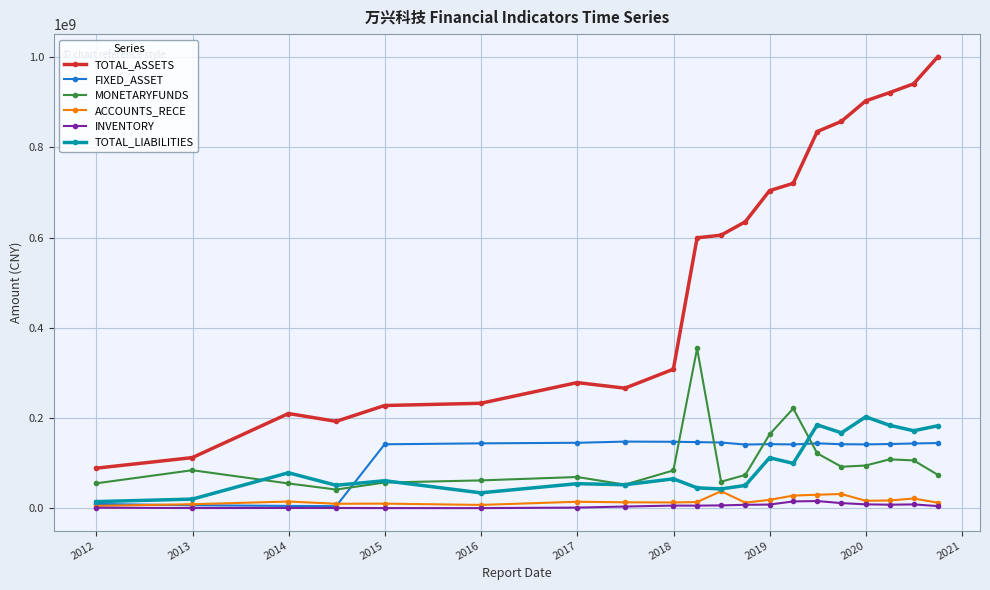

Does the chart display data point markers on the line(s)?

Yes